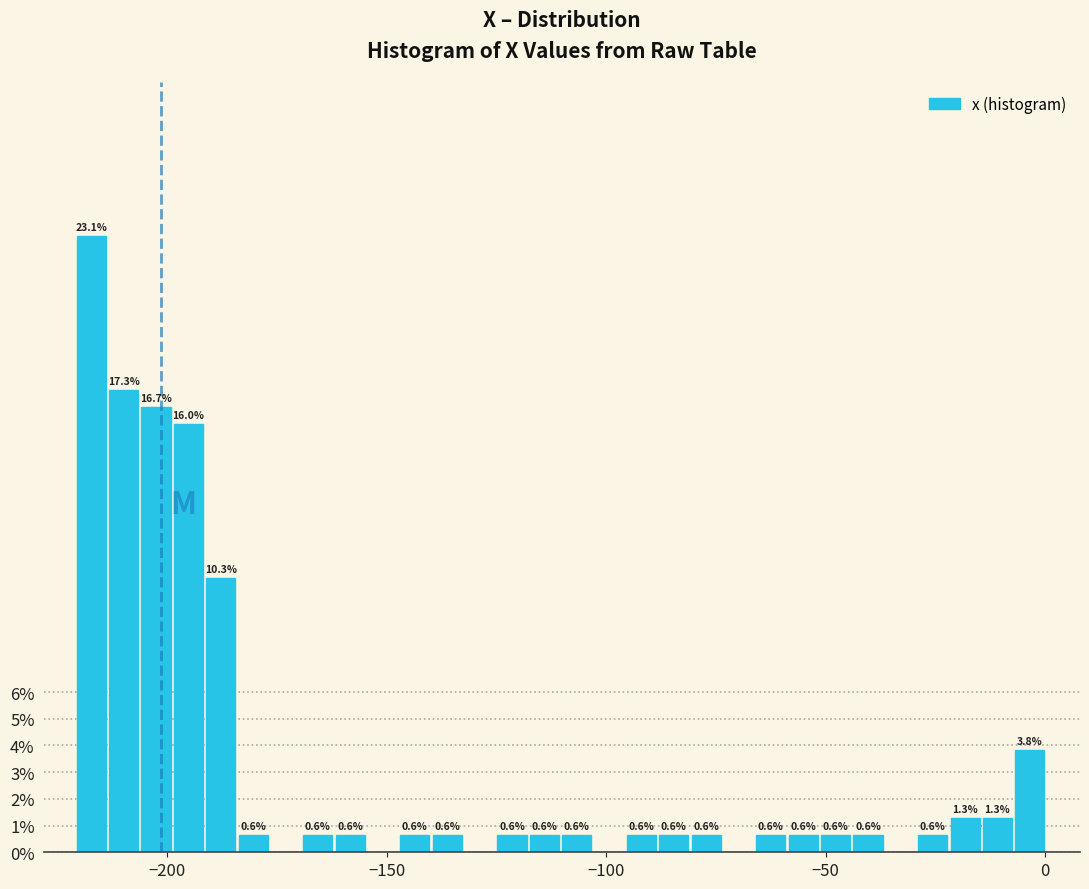

Around what value on the x-axis is the tallest bar? Give the approximate position of its centre, as read against the axis.

-215